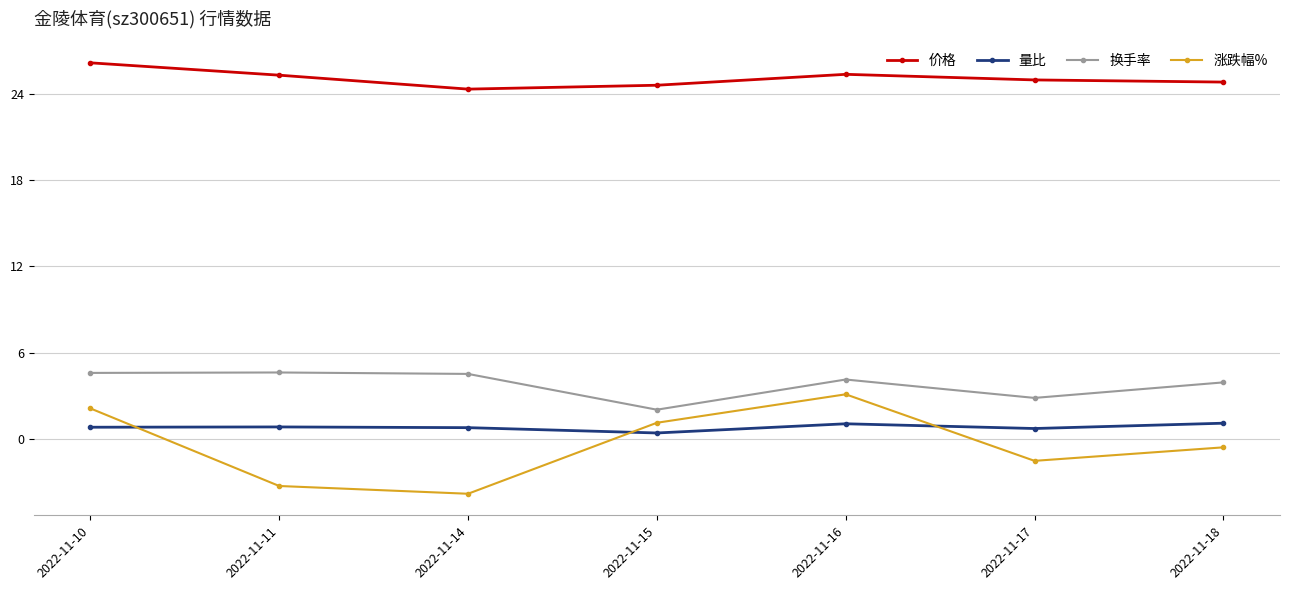

At which category does 涨跌幅% reach its first local peak?

2022-11-16